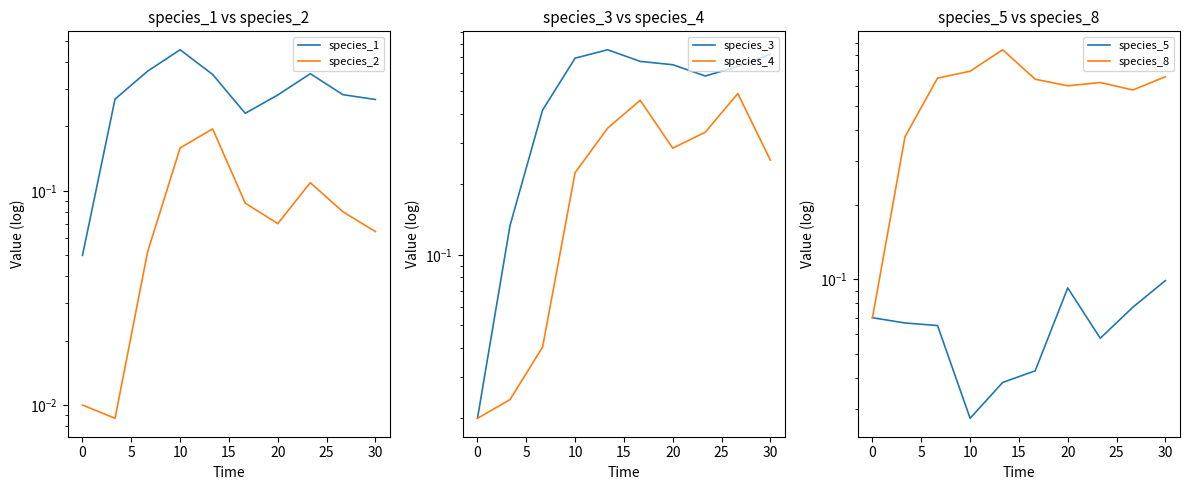

What is the average value of the species_2 series?

0.1